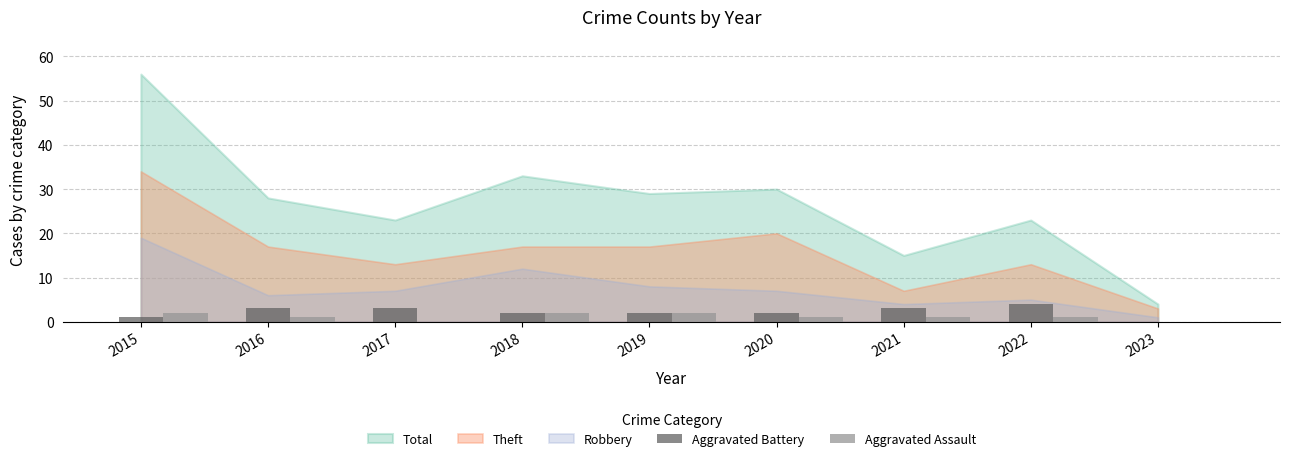

Reading left to right, extract all data points from this chart.

Aggravated Battery: 1	3	3	2	2	2	3	4	0
Aggravated Assault: 2	1	0	2	2	1	1	1	0